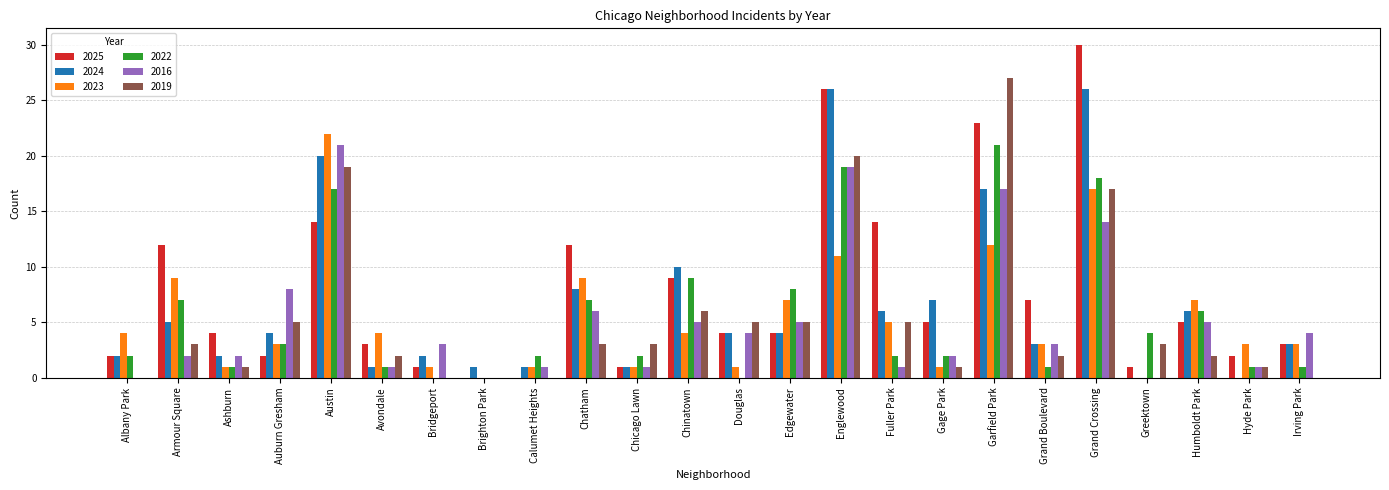

Reading left to right, what are all the values shown in this chart?

2025: 2	12	4	2	14	3	1	0	0	12	1	9	4	4	26	14	5	23	7	30	1	5	2	3
2024: 2	5	2	4	20	1	2	1	1	8	1	10	4	4	26	6	7	17	3	26	0	6	0	3
2023: 4	9	1	3	22	4	1	0	1	9	1	4	1	7	11	5	1	12	3	17	0	7	3	3
2022: 2	7	1	3	17	1	0	0	2	7	2	9	0	8	19	2	2	21	1	18	4	6	1	1
2016: 0	2	2	8	21	1	3	0	1	6	1	5	4	5	19	1	2	17	3	14	0	5	1	4
2019: 0	3	1	5	19	2	0	0	0	3	3	6	5	5	20	5	1	27	2	17	3	2	1	0